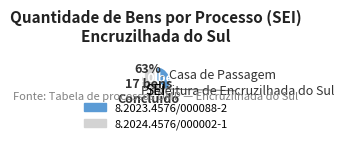

Is it true that 8.2024.4576/000002-1 is 52% of the pie?

False